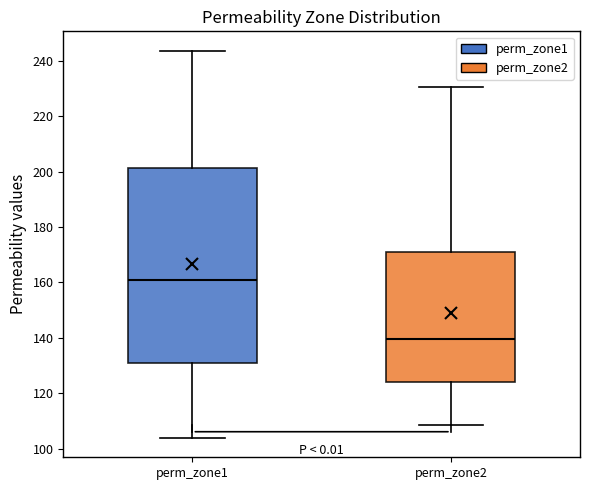

Comparing the boxes themselves (not the whiskers), which one is the tallest?

perm_zone1